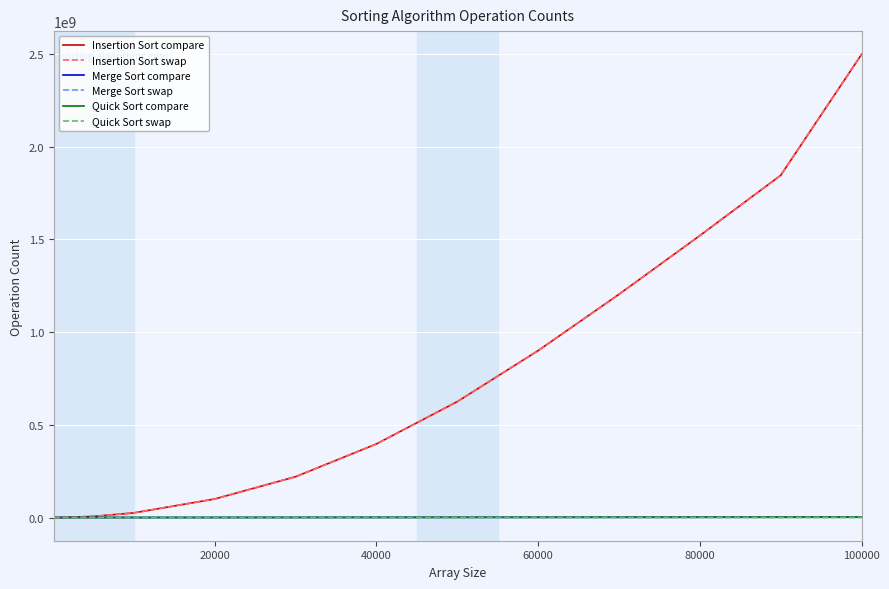

Which series has the widest spread of values?

Insertion Sort swap